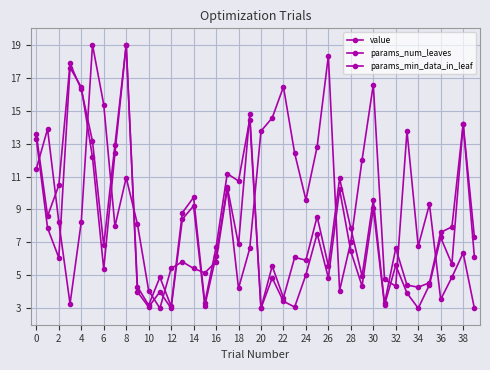

How many data points does each series have?

40